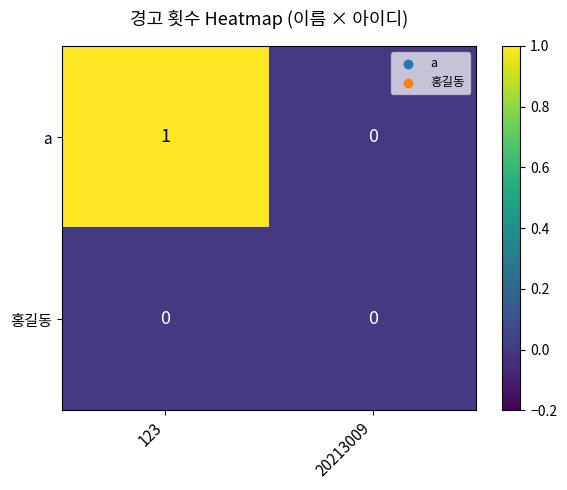

Rank the series at 123 from highest to lowest value.

a, 홍길동